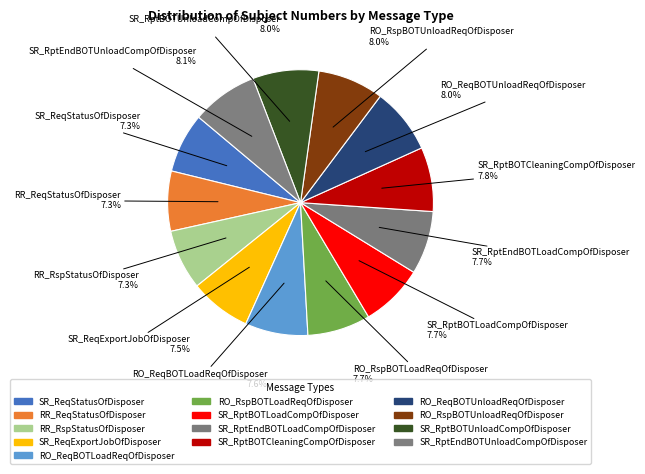

What is the smallest slice in the pie chart?

SR_ReqStatusOfDisposer